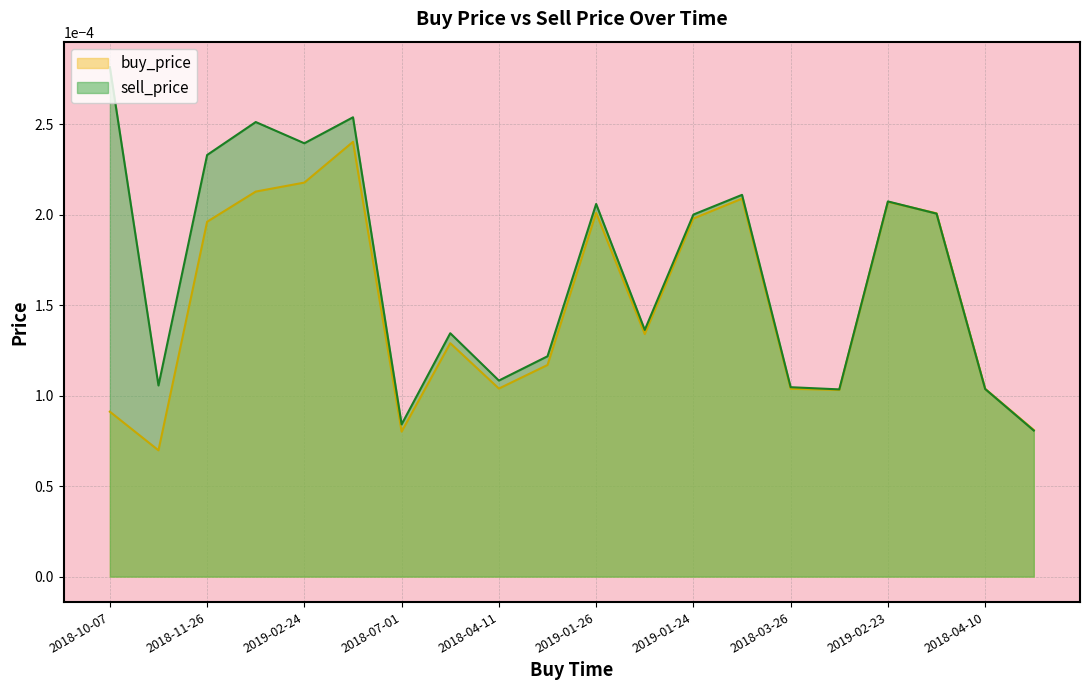

Which series has the largest total across all categories?

sell_price